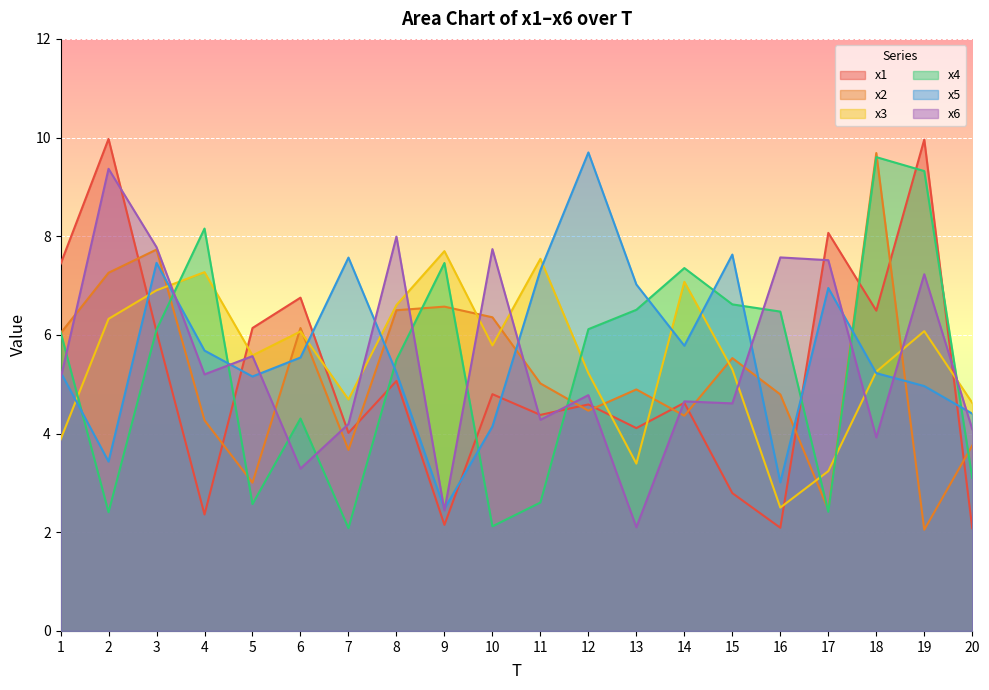

What is the sum of all x5 values?

113.9